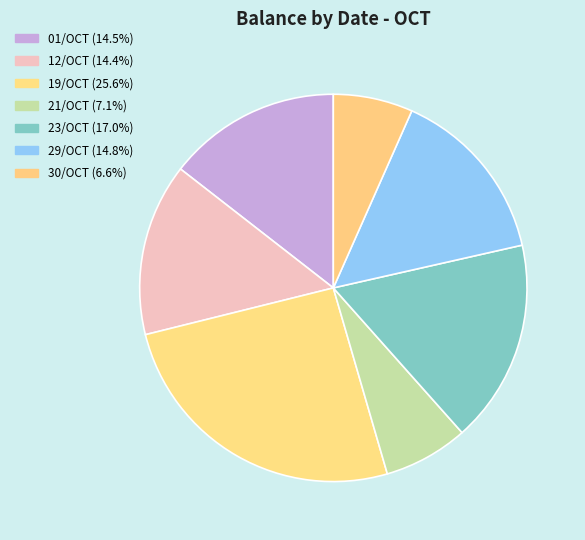

To the nearest percent, what is the average slice percentage?

14%